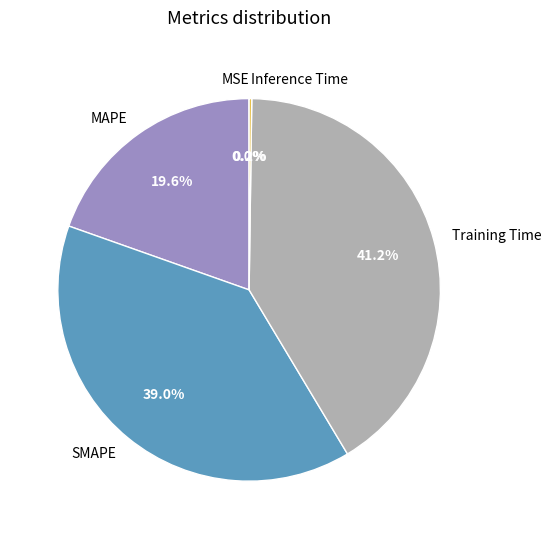

To the nearest percent, what is the average slice percentage?

20%